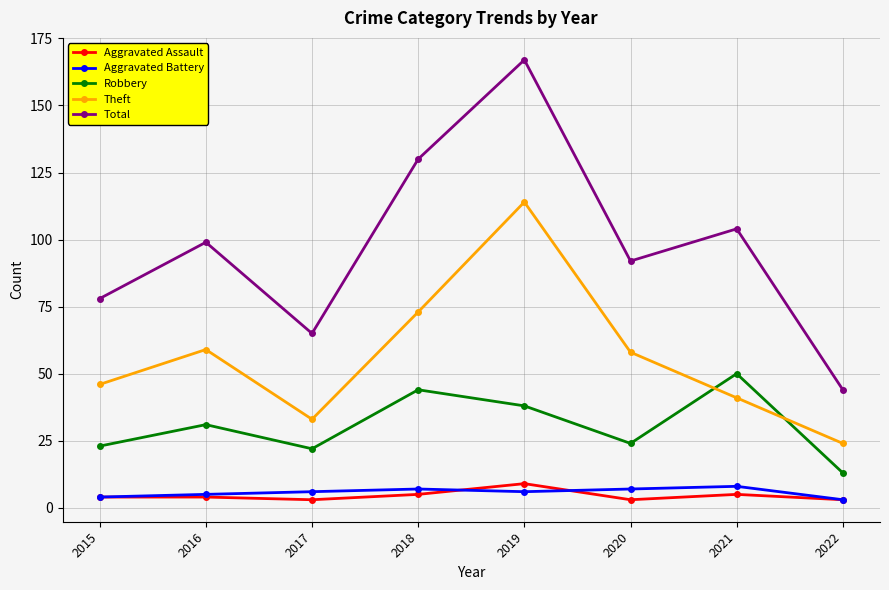

How many series are shown in this chart?

5